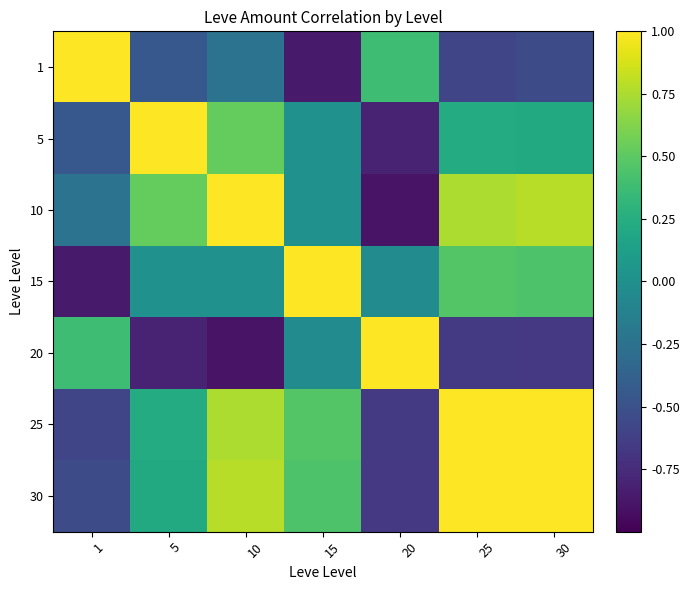

What is the spread (max minus min) of values at 1?

1.9